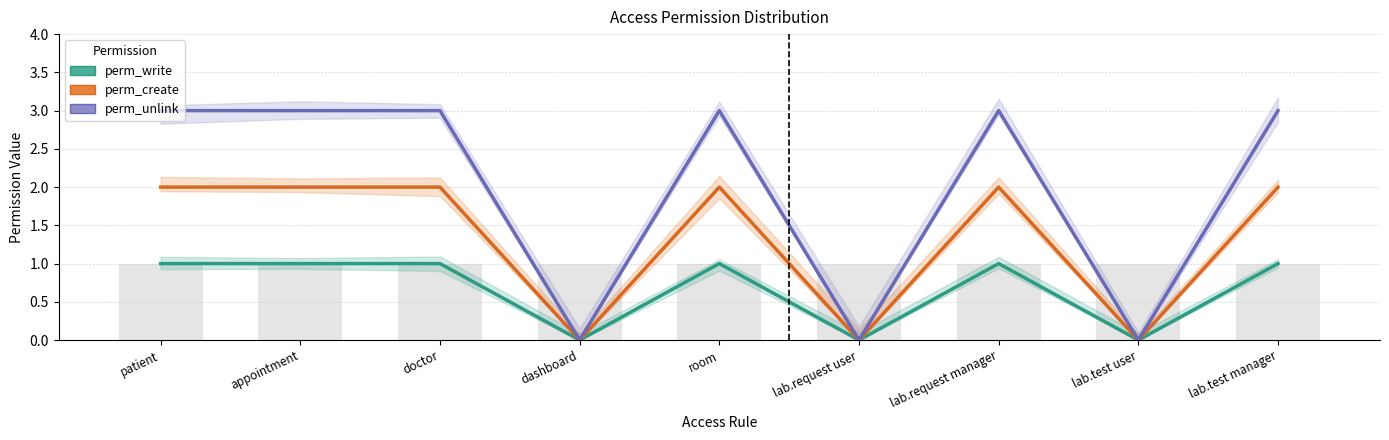

Reading left to right, list all the values displayed in this chart.

perm_write: patient=1	appointment=1	doctor=1	dashboard=0	room=1	lab.request user=0	lab.request manager=1	lab.test user=0	lab.test manager=1
perm_create: patient=2	appointment=2	doctor=2	dashboard=0	room=2	lab.request user=0	lab.request manager=2	lab.test user=0	lab.test manager=2
perm_unlink: patient=3	appointment=3	doctor=3	dashboard=0	room=3	lab.request user=0	lab.request manager=3	lab.test user=0	lab.test manager=3